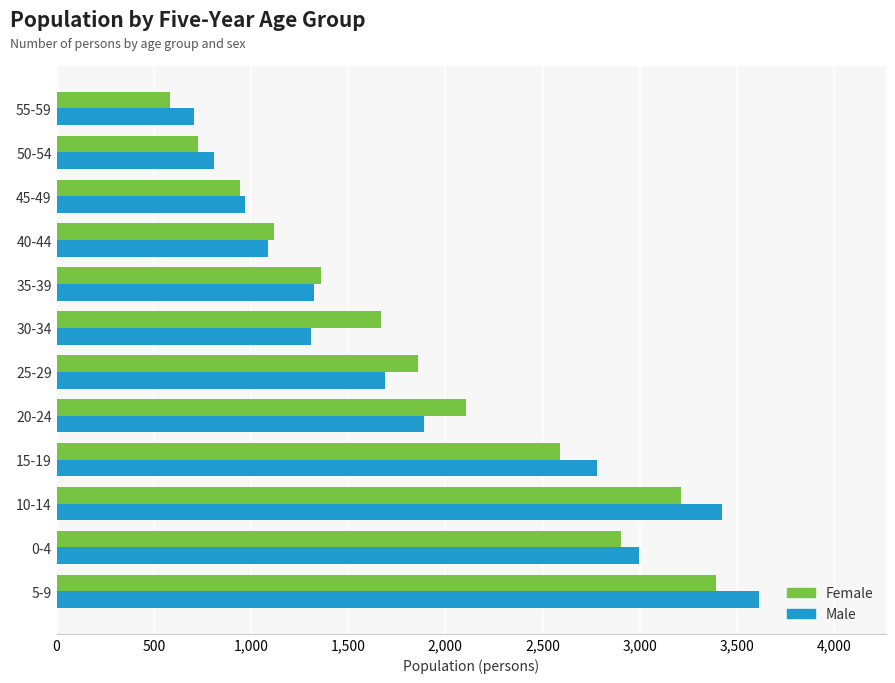

List the series in order of their peak value, lowest first.

Female, Male